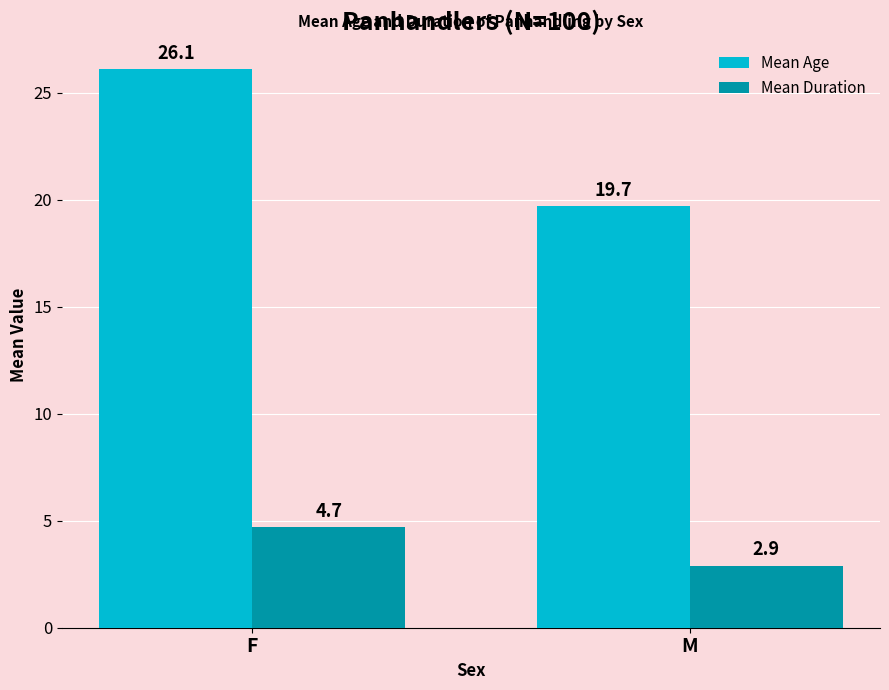

Rank the series by their maximum value, from highest to lowest.

Mean Age, Mean Duration